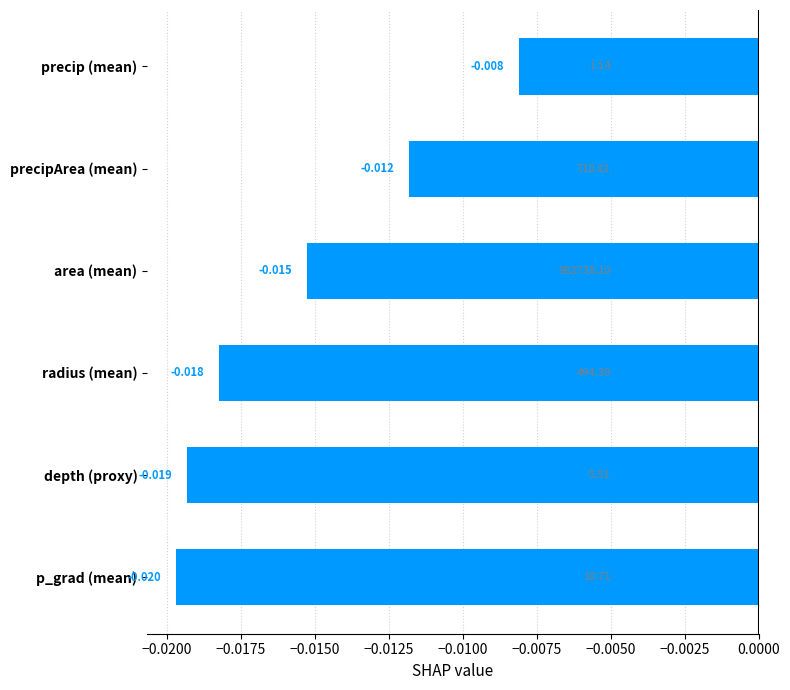

Between precip (mean) and precipArea (mean), which is larger?

precip (mean)